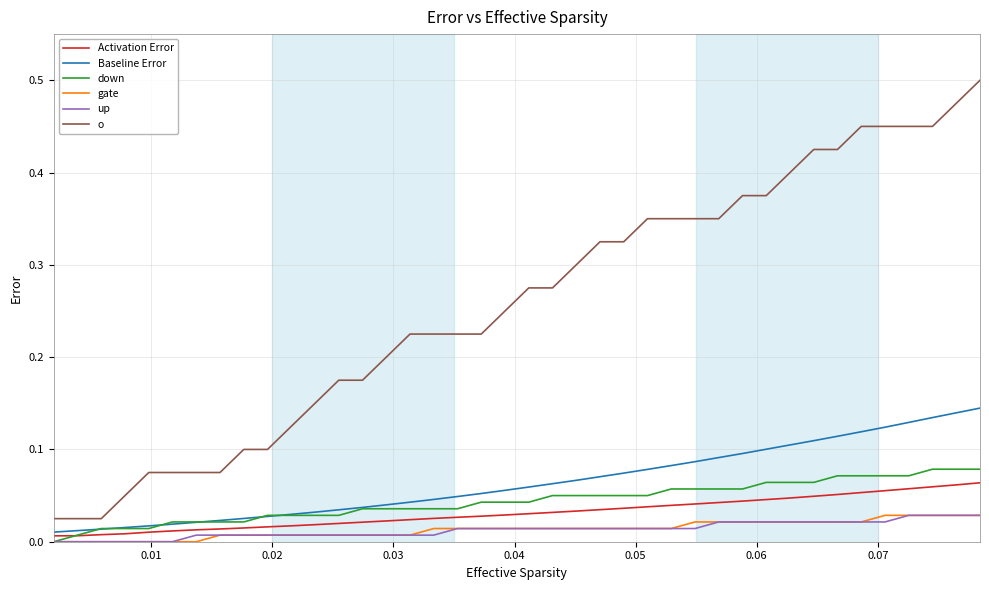

Which series has the largest total across all categories?

o